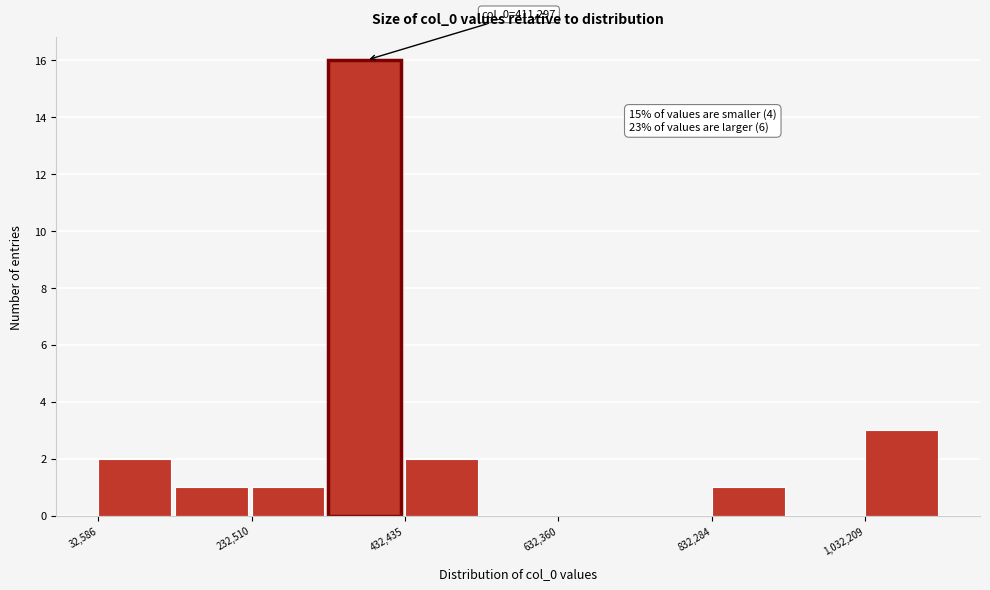

Over which range of the x-axis is the bar tallest?

340000 to 440000